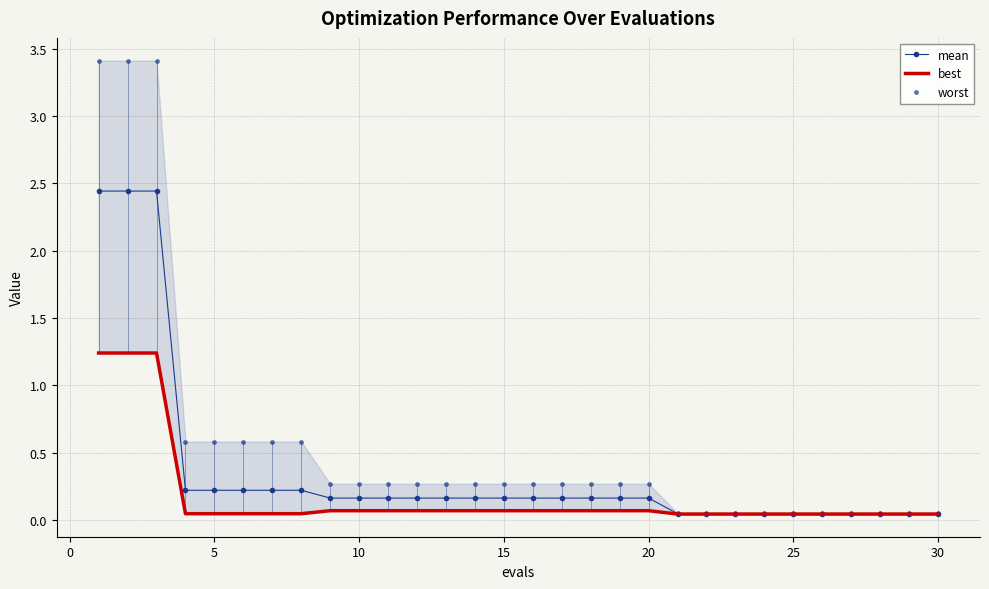

Is this an area chart (filled region under the line)?

No